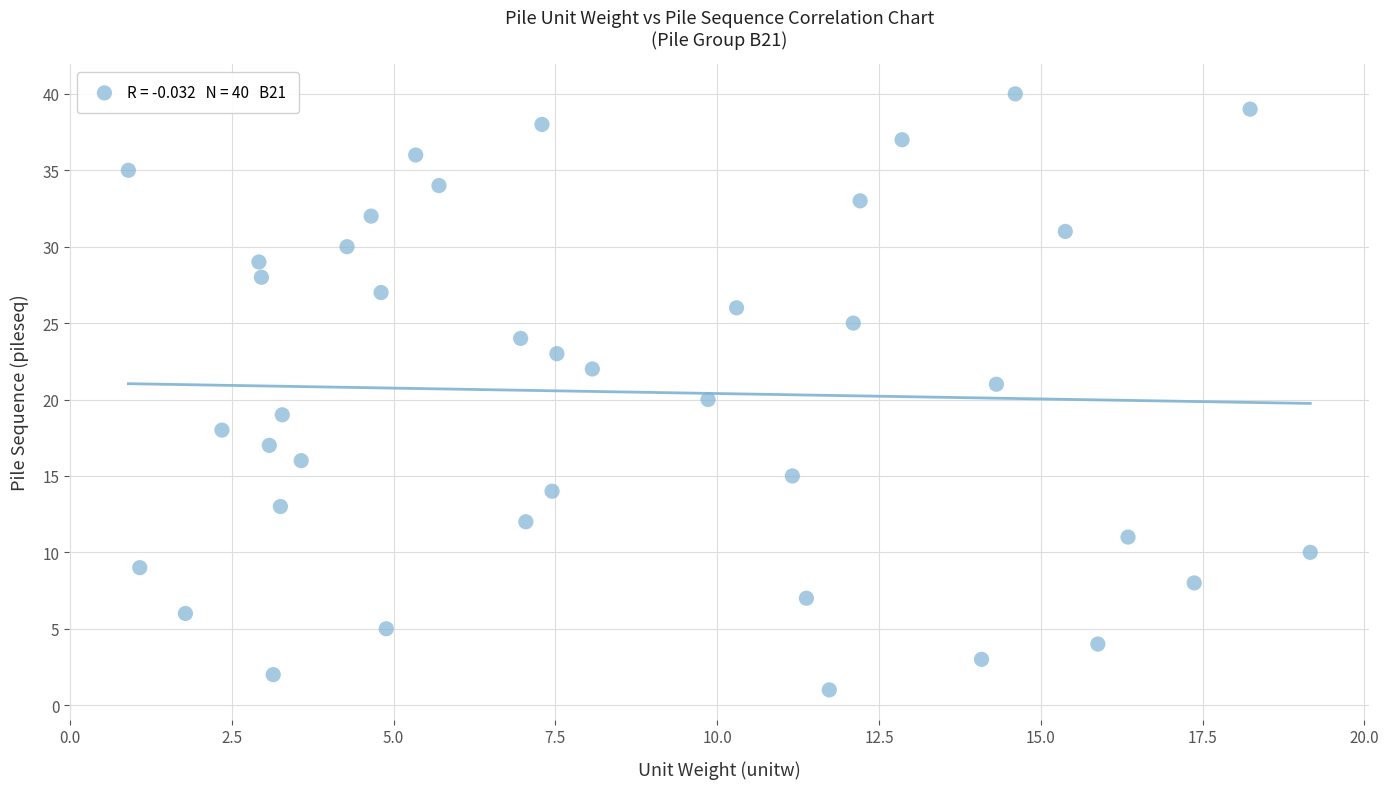

What is the range of Y values (max minus min)?

39